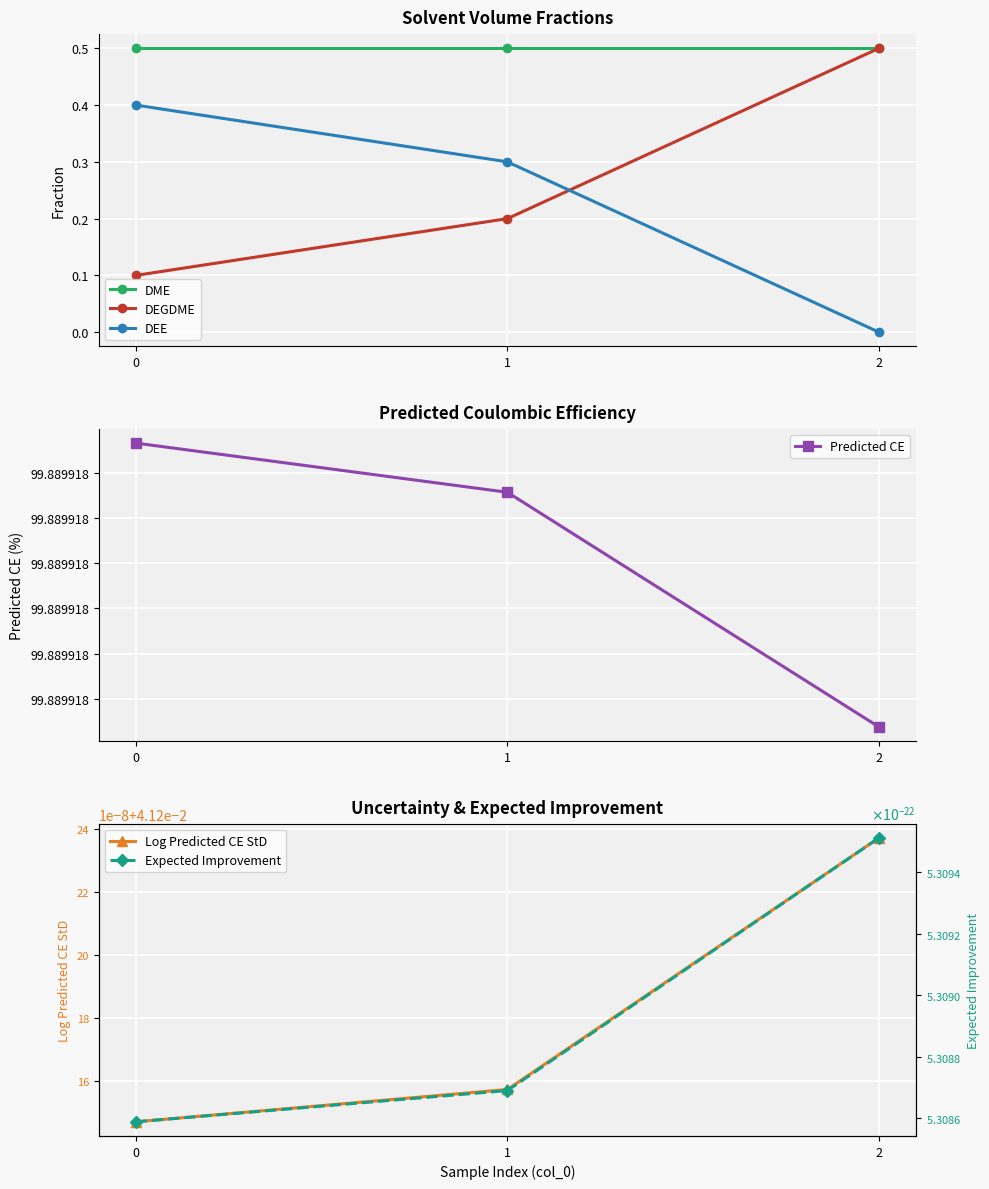

How many categories are shown in the chart?

3